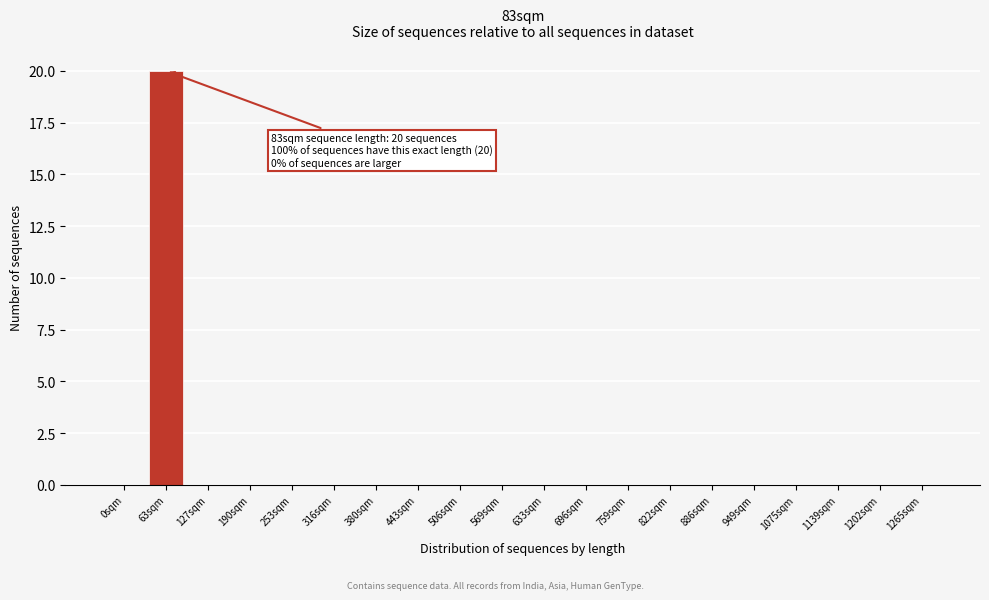

Reading left to right, extract all data points from this chart.

0sqm=0	63sqm=20	127sqm=0	190sqm=0	253sqm=0	316sqm=0	380sqm=0	443sqm=0	506sqm=0	569sqm=0	633sqm=0	696sqm=0	759sqm=0	822sqm=0	886sqm=0	949sqm=0	1075sqm=0	1139sqm=0	1202sqm=0	1265sqm=0